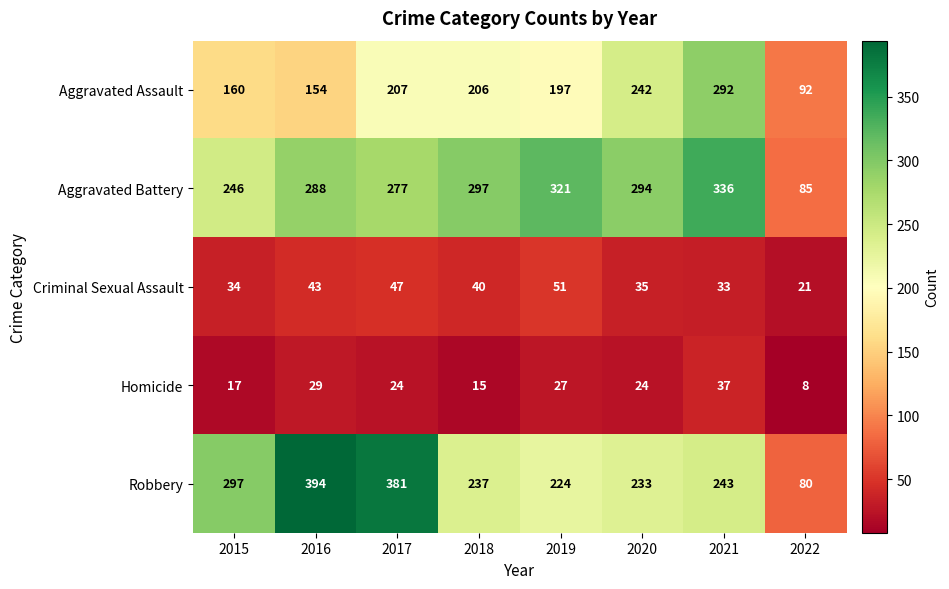

The value of Aggravated Battery at 2021 is 225. True or false?

False